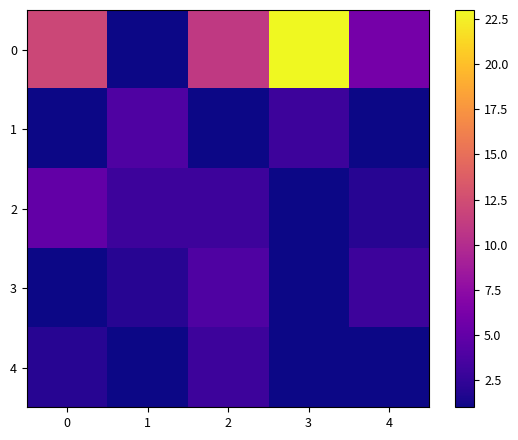

What is the spread (max minus min) of values at 3?

22